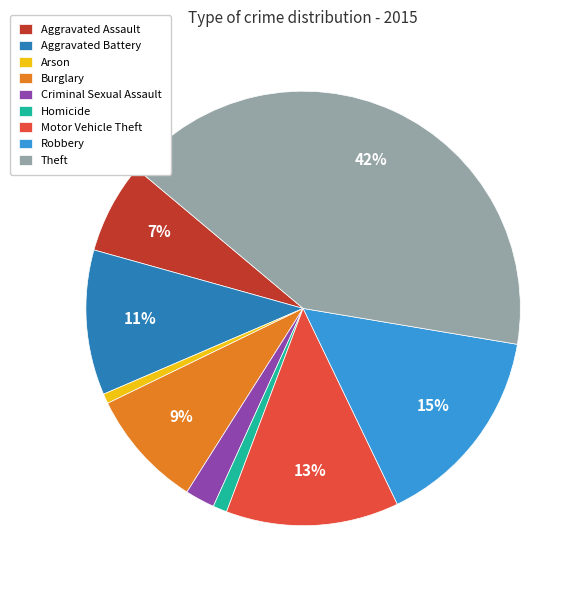

Which category has the biggest portion of the pie?

Theft